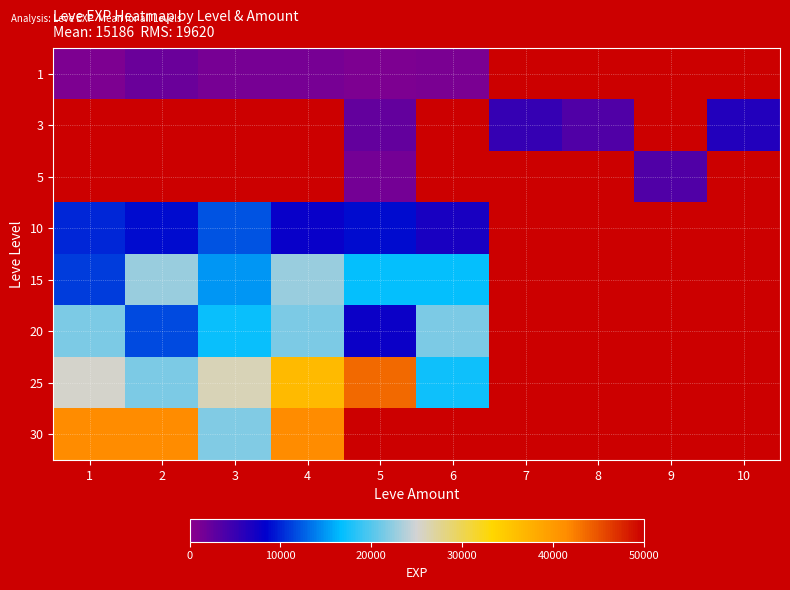

At which label is 20 closest to 14655?

3